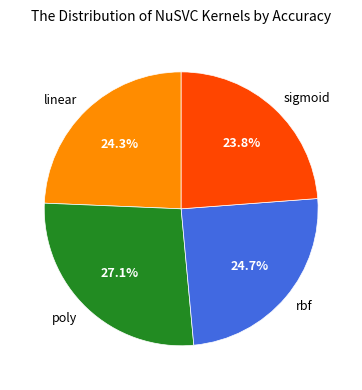

Does sigmoid represent more than half of the total?

No